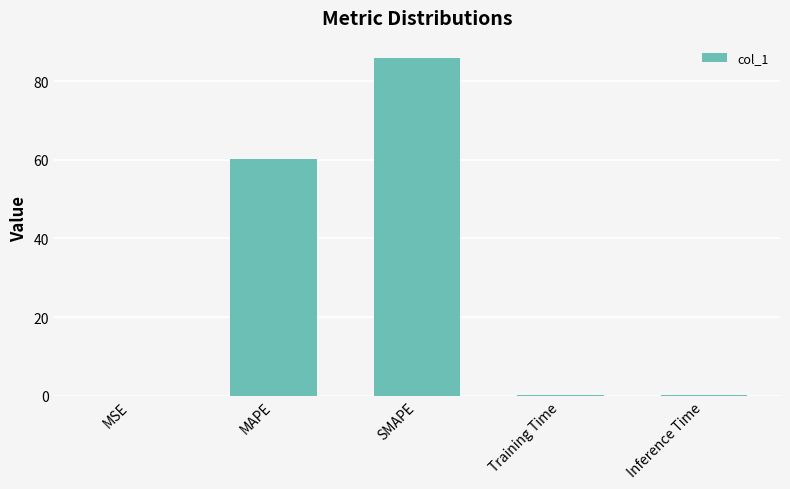

The chart shows a value of 86.0 at SMAPE. True or false?

True